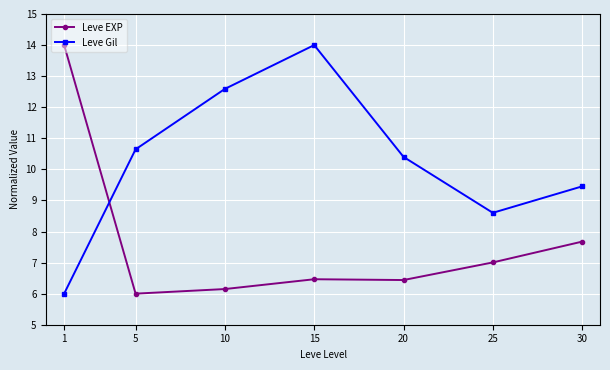

The value of Leve Gil at 25 is 8.6. True or false?

True